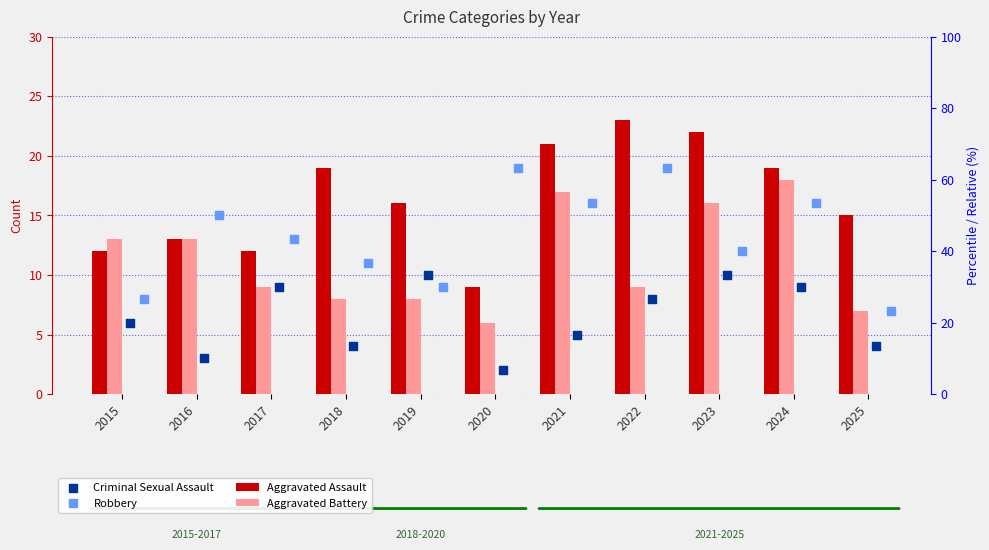

At how many categories does at least one series exceed 9?

11